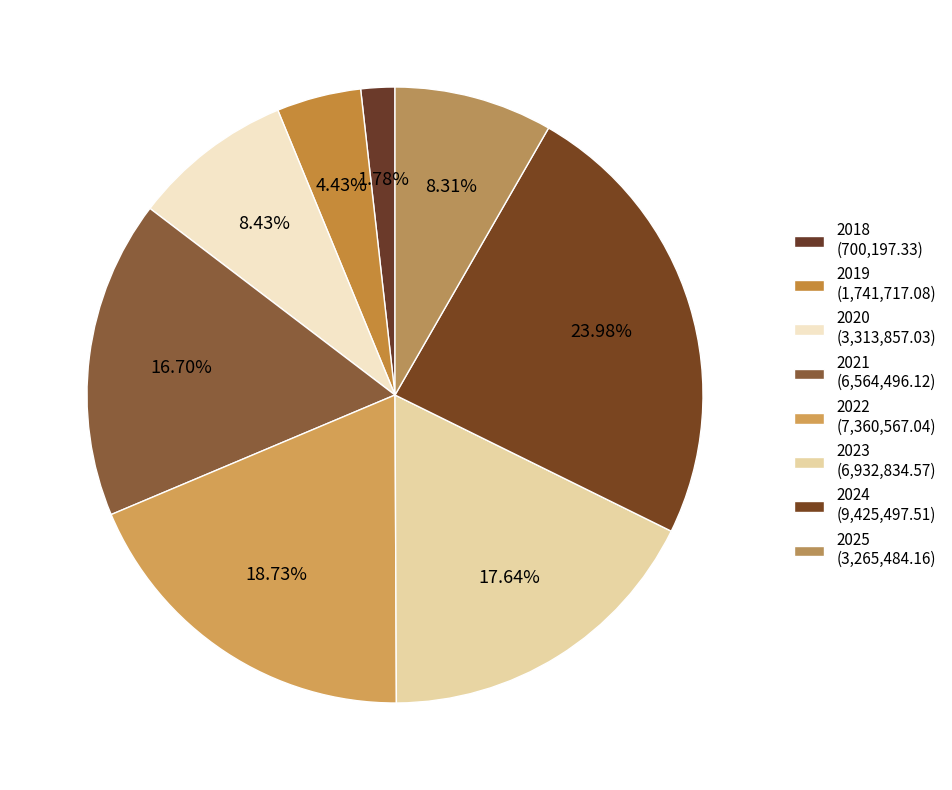

To the nearest percent, what is the average slice percentage?

12%